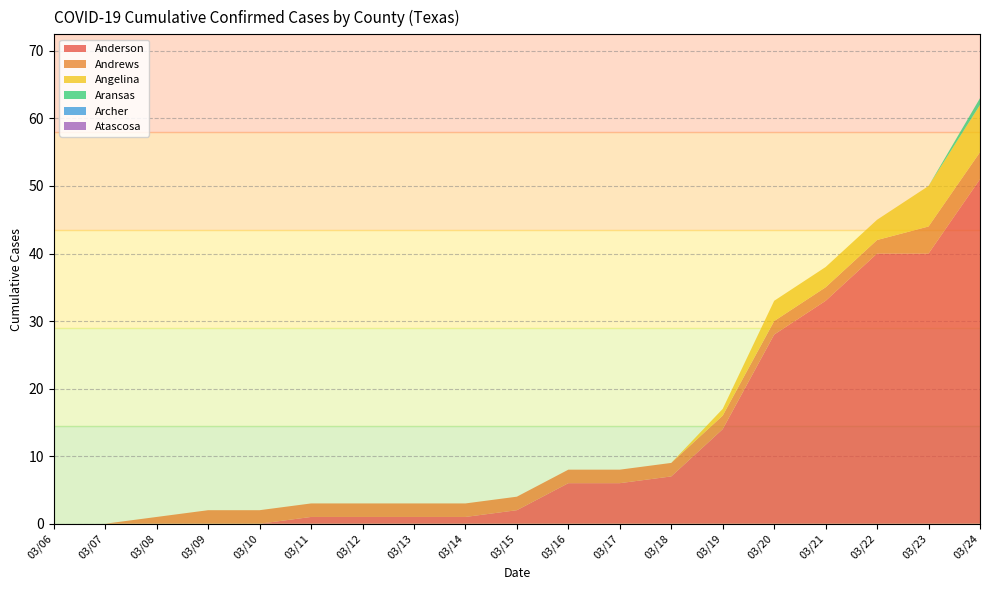

Reading left to right, what are all the values shown in this chart?

Anderson: 0	0	0	0	0	1	1	1	1	2	6	6	7	14	28	33	40	40	51
Andrews: 0	0	1	2	2	2	2	2	2	2	2	2	2	2	2	2	2	4	4
Angelina: 0	0	0	0	0	0	0	0	0	0	0	0	0	1	3	3	3	6	7
Aransas: 0	0	0	0	0	0	0	0	0	0	0	0	0	0	0	0	0	0	1
Archer: 0	0	0	0	0	0	0	0	0	0	0	0	0	0	0	0	0	0	0
Atascosa: 0	0	0	0	0	0	0	0	0	0	0	0	0	0	0	0	0	0	0